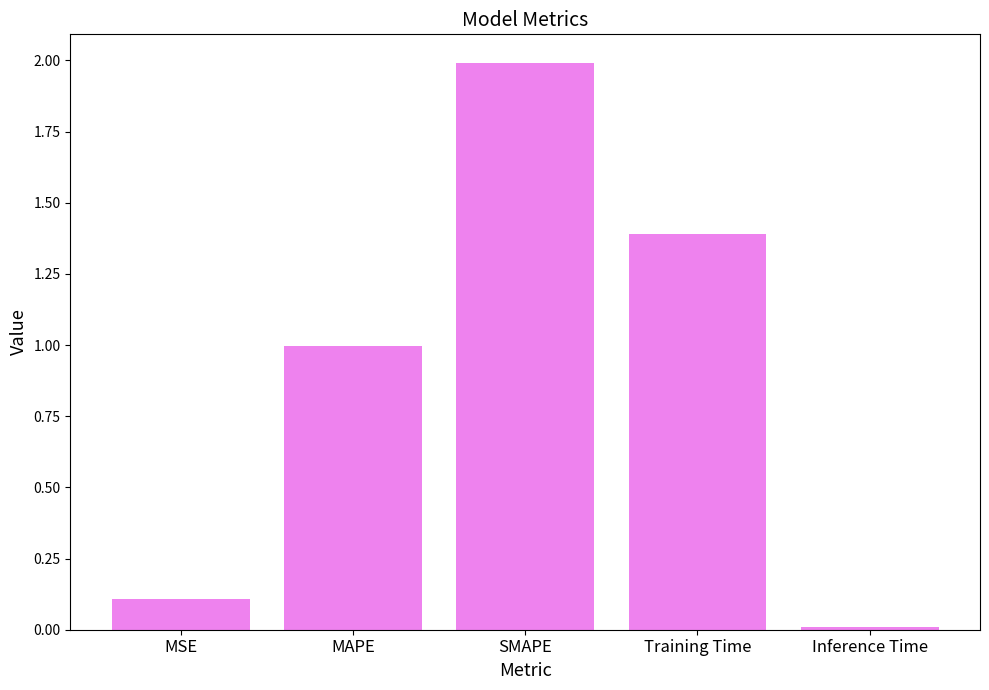

How many bars are there in total?

5